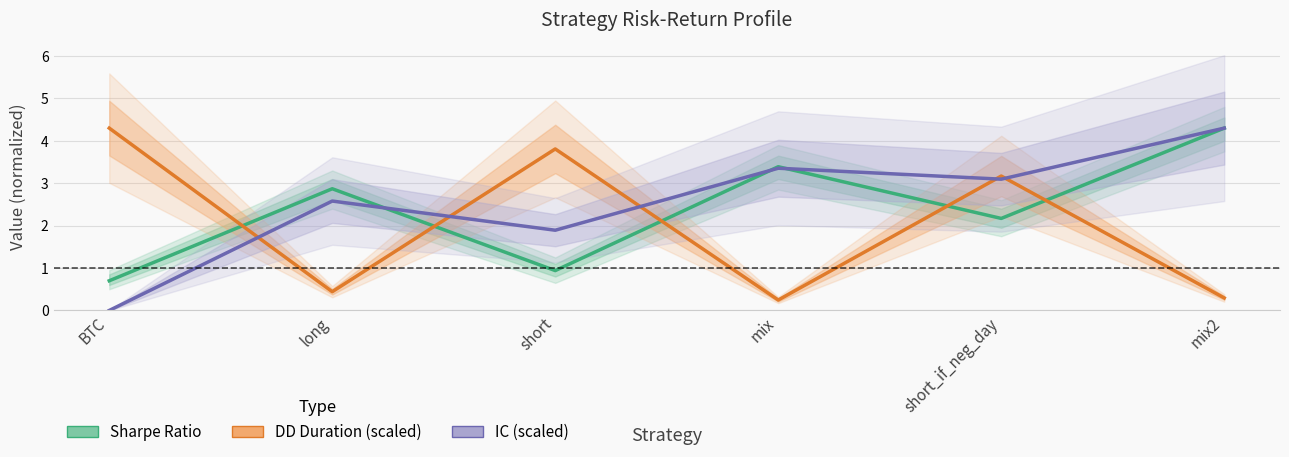

Reading left to right, transcribe all the data shown in this chart.

Sharpe Ratio: 0.7	2.9	0.9	3.4	2.2	4.3
Max Drawdown Duration (scaled): 4.3	0.4	3.8	0.2	3.2	0.3
IC (scaled): 0.0	2.6	1.9	3.4	3.1	4.3